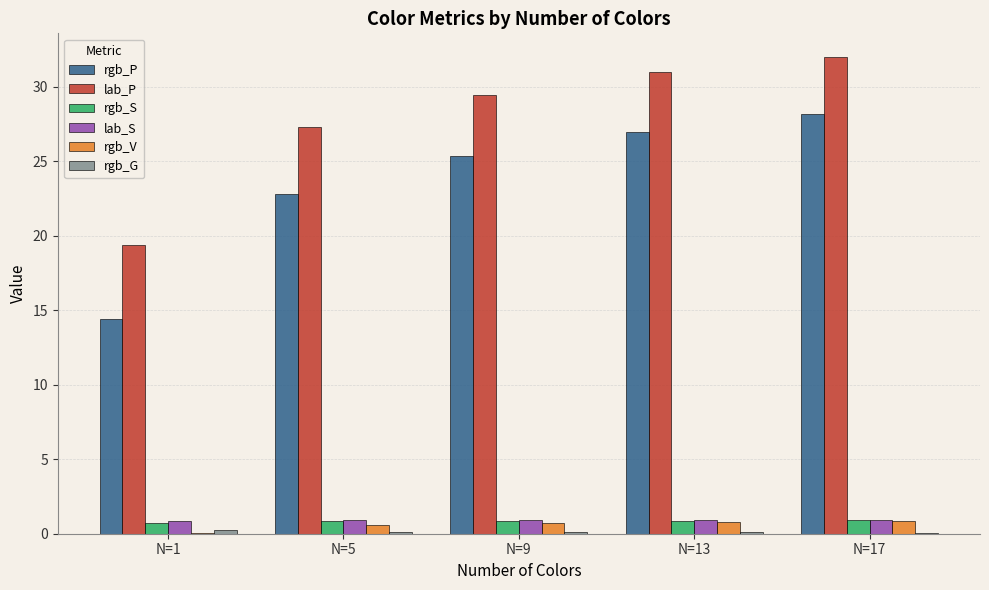

The lab_P series shows 31.0 at N=13. True or false?

True